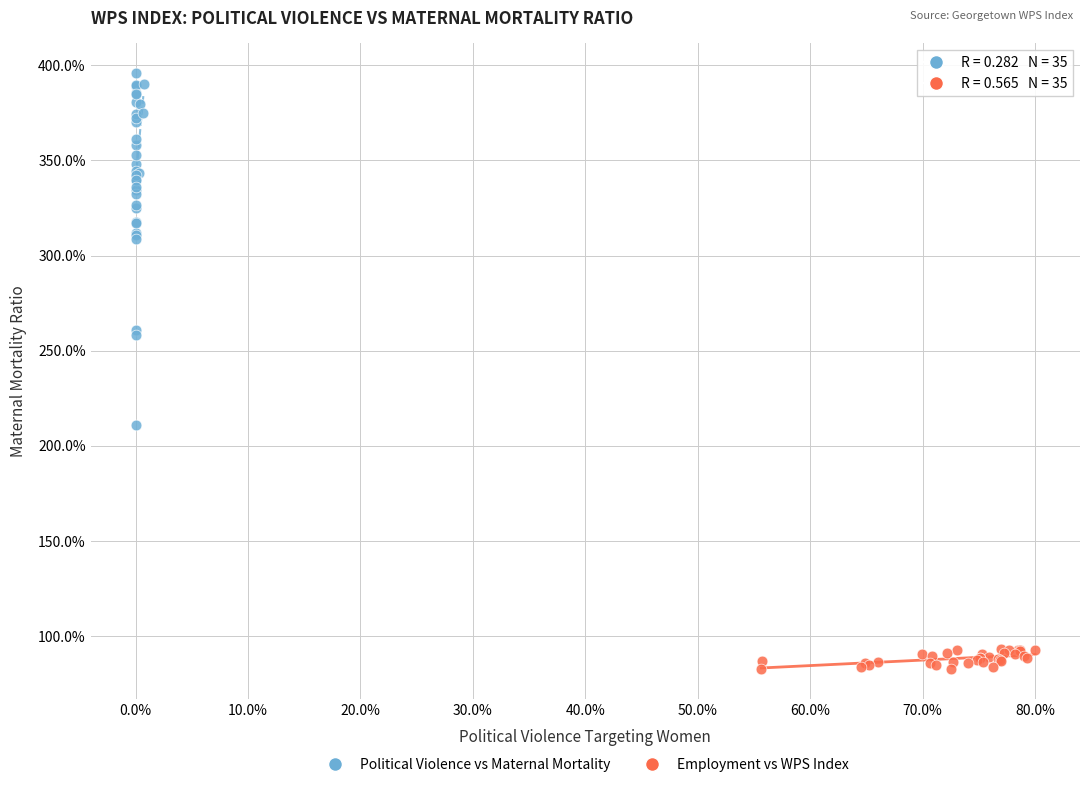

What are all the series names shown in the legend?

Political Violence vs Maternal Mortality, Employment vs WPS Index